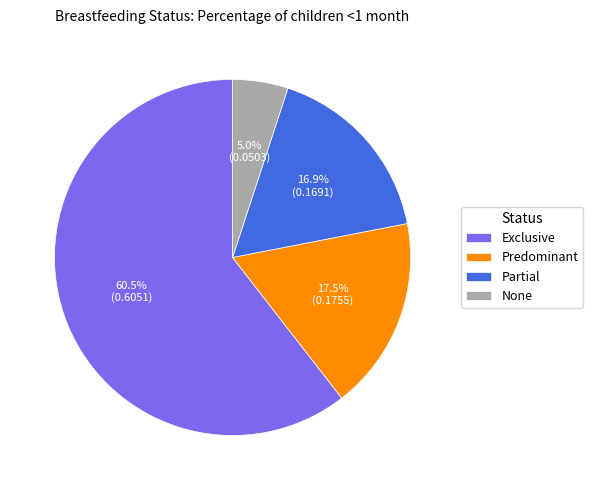

To the nearest percent, what portion does Partial represent?

17%